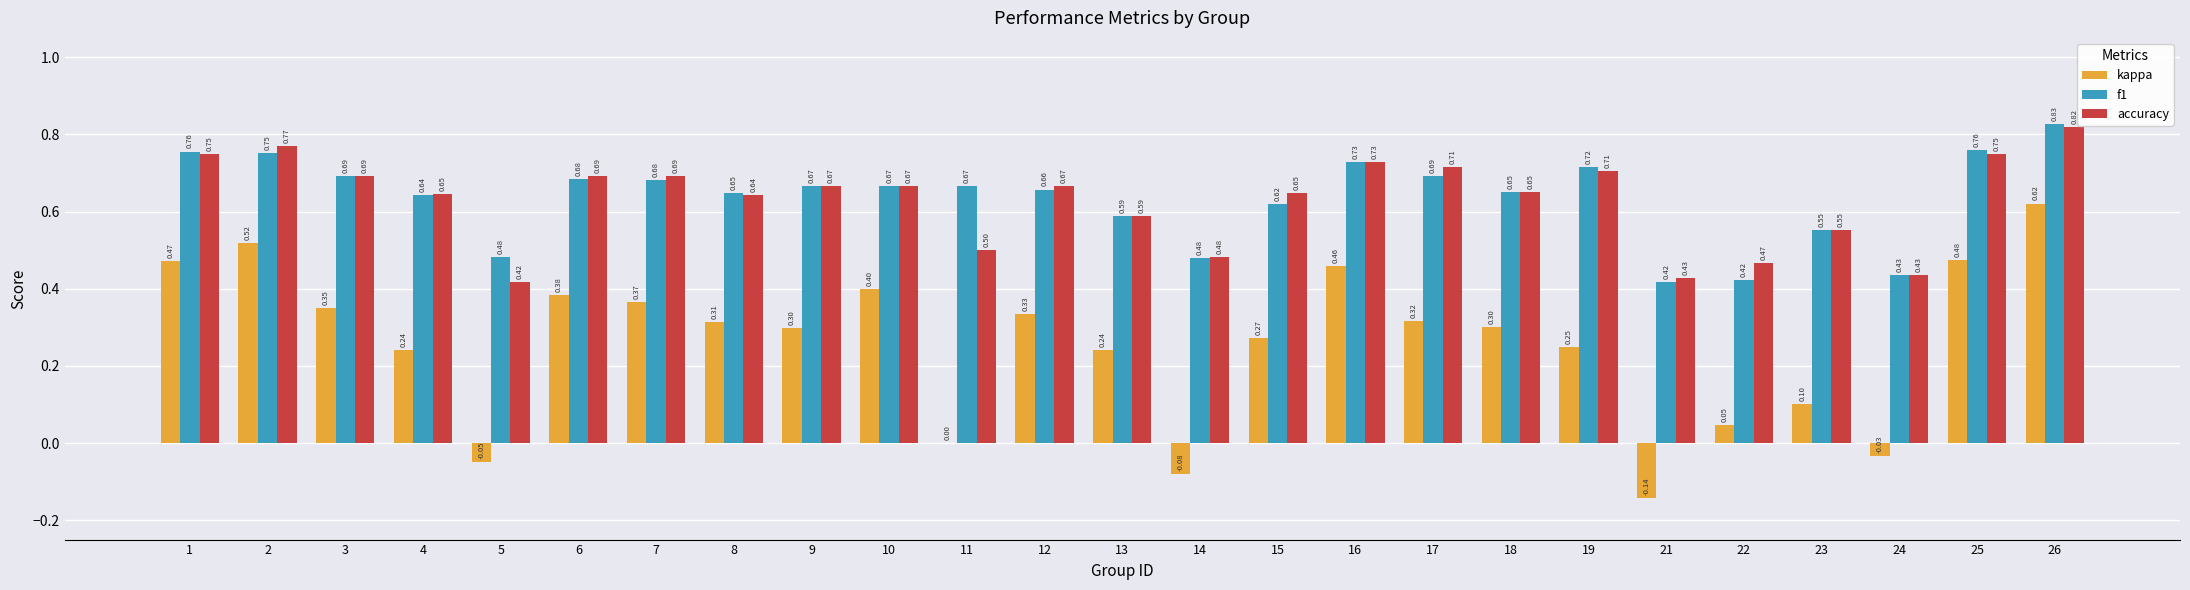

Which series has the largest total across all categories?

f1